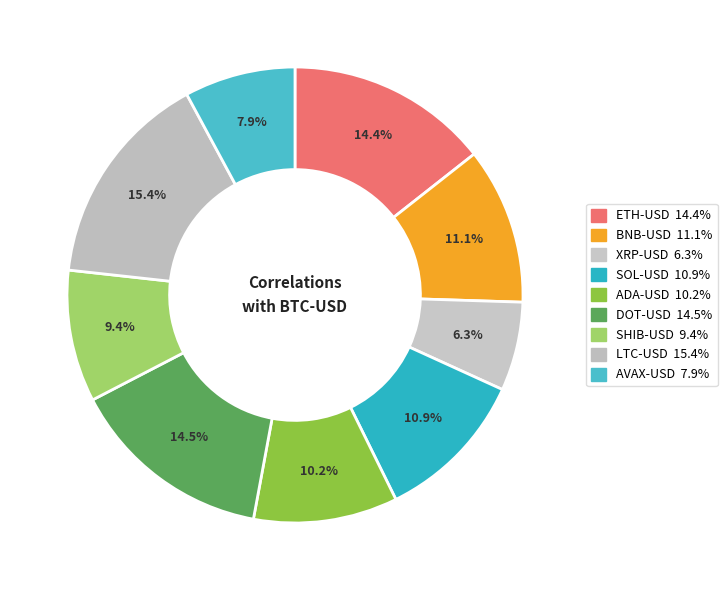

What percentage is the ADA-USD slice, to the nearest percent?

10%